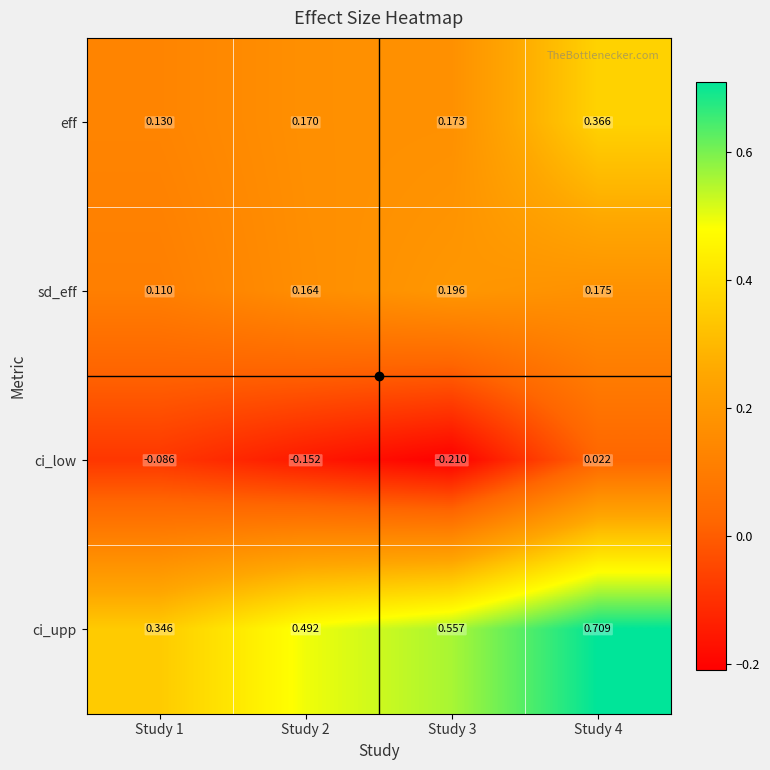

Which series has the largest total across all categories?

ci_upp